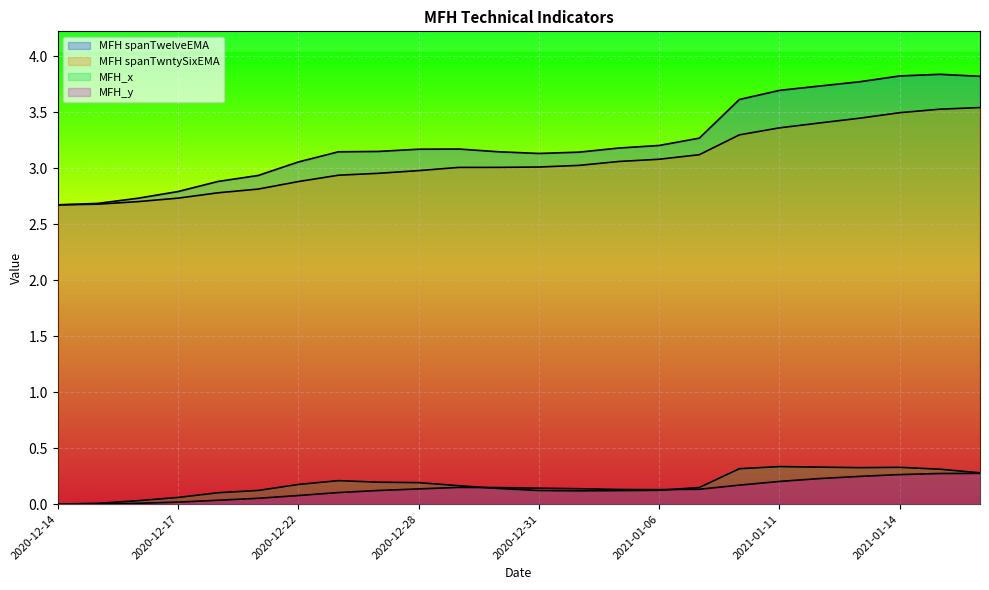

What is the total value across all series at 2020-12-29?

6.5